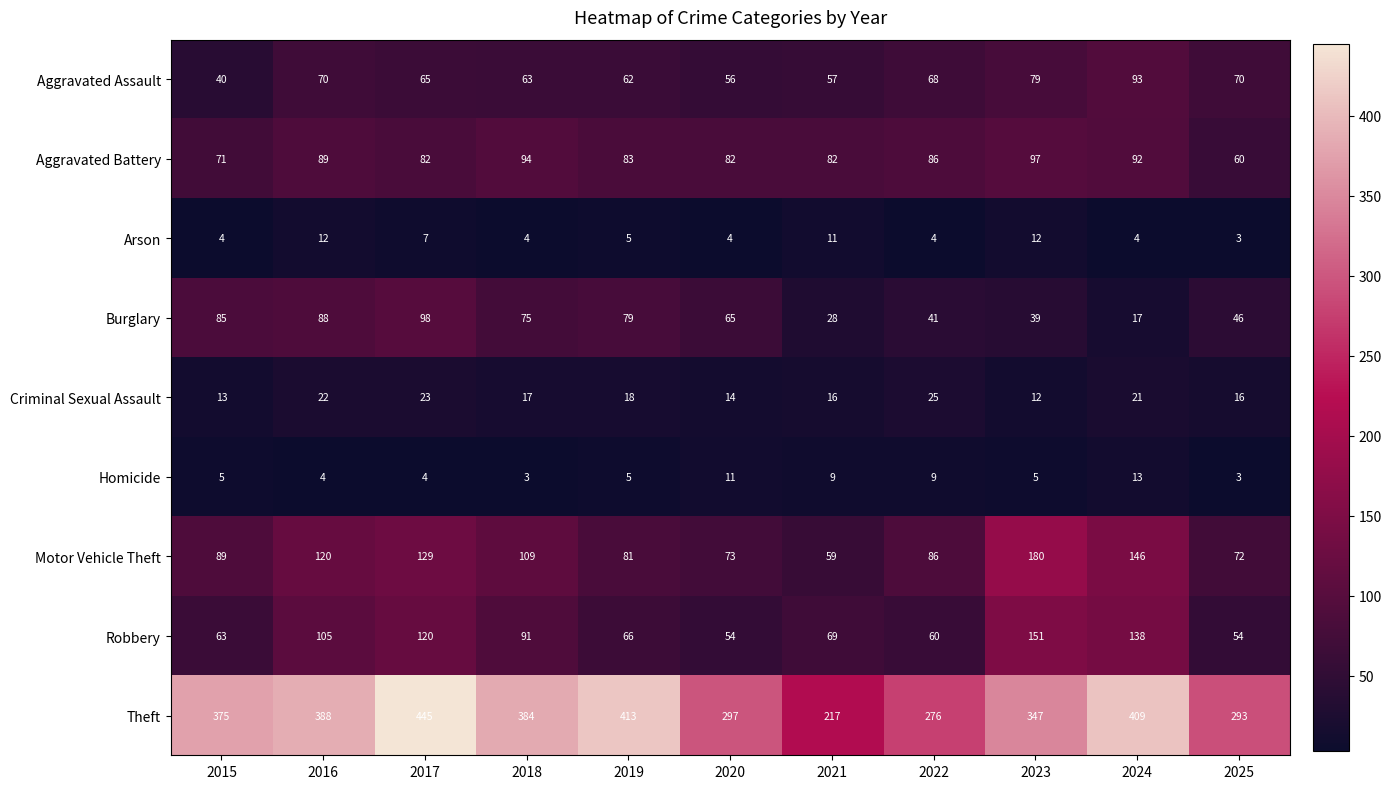

Is it true that Arson equals 11 at 2021?

True